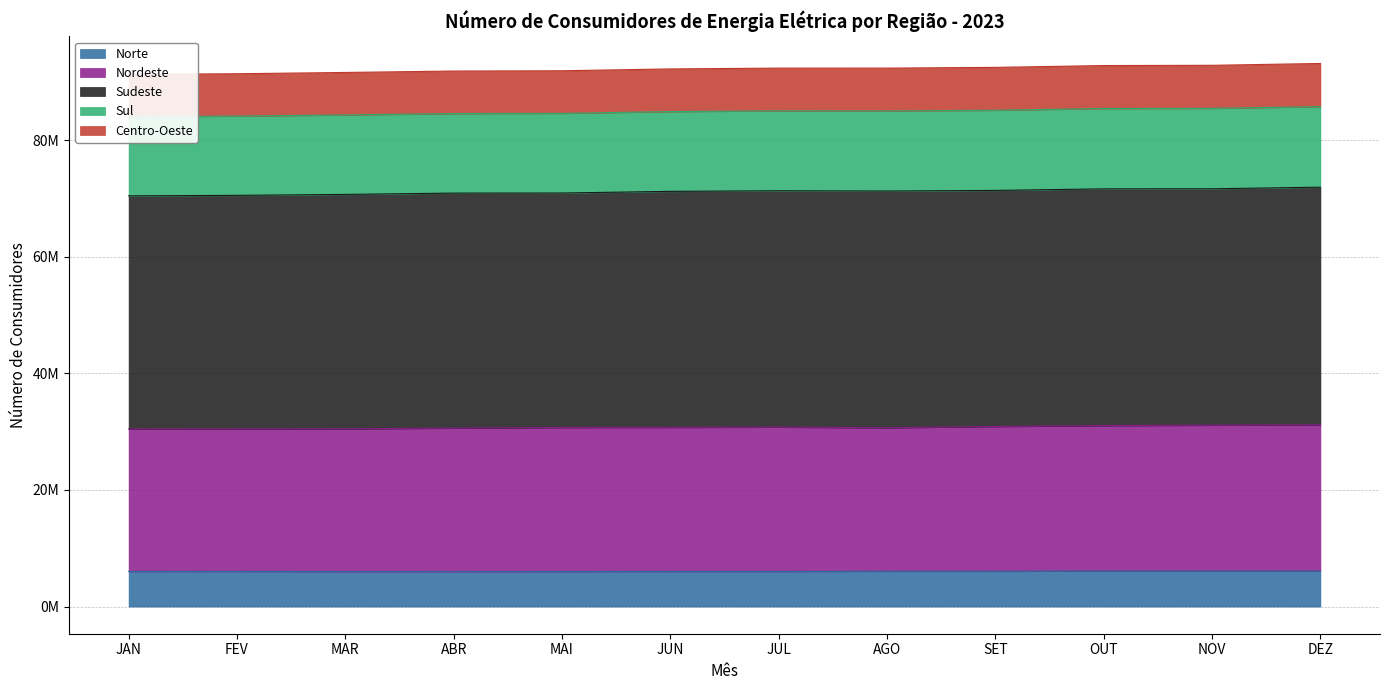

Between JUN and JUL, which series saw the biggest shift?

Sul